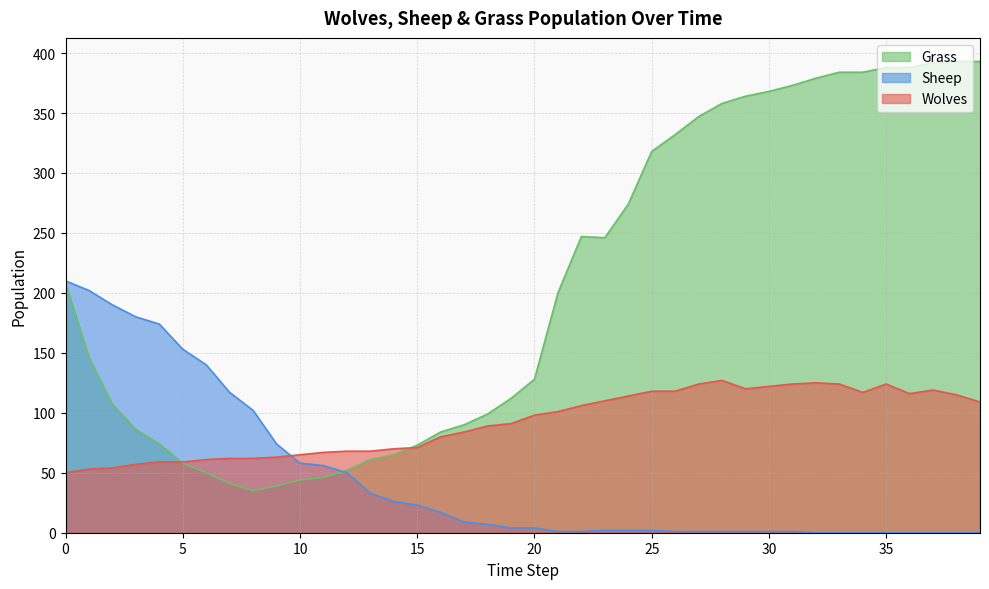

Which series has the widest spread of values?

Grass